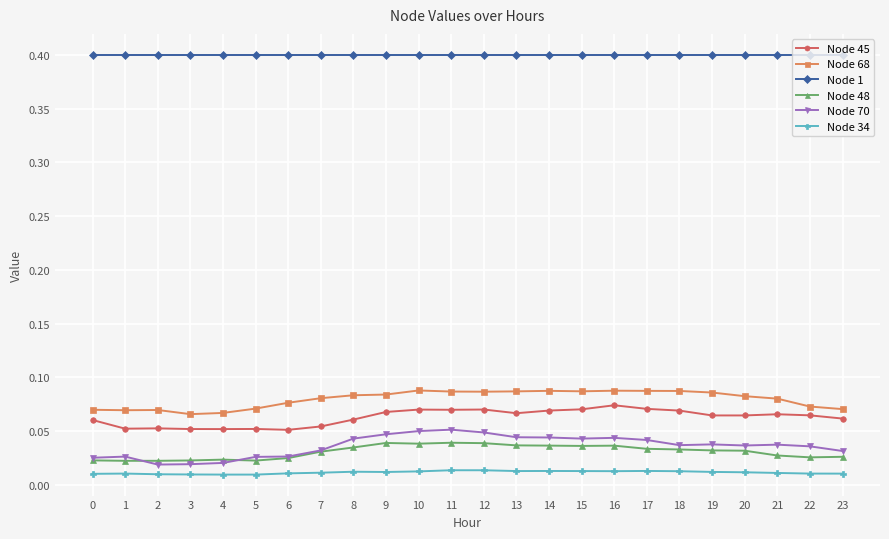

At how many categories does at least one series exceed 0?

24